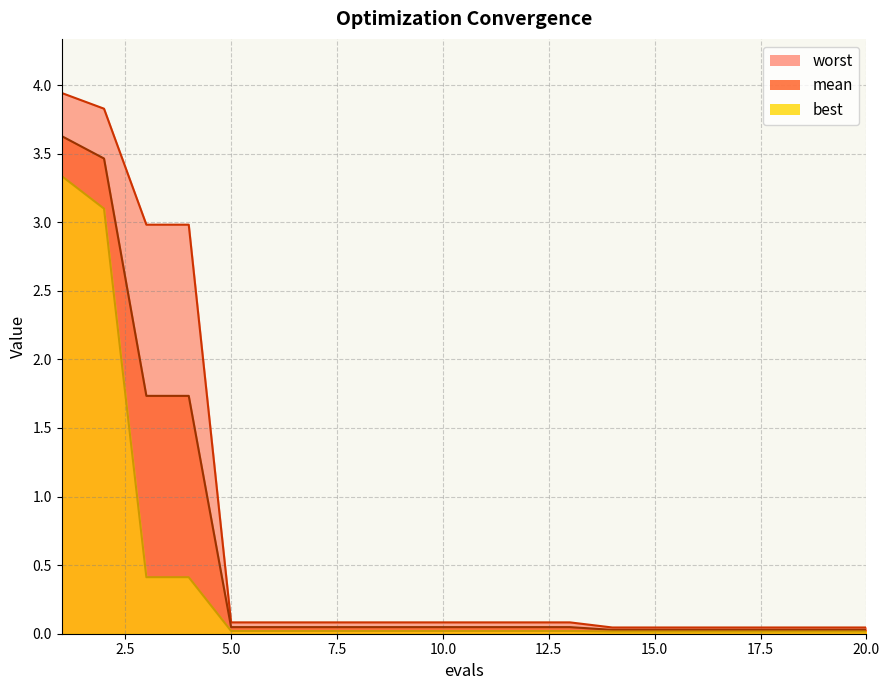

Rank the series at 4 from highest to lowest value.

worst, mean, best